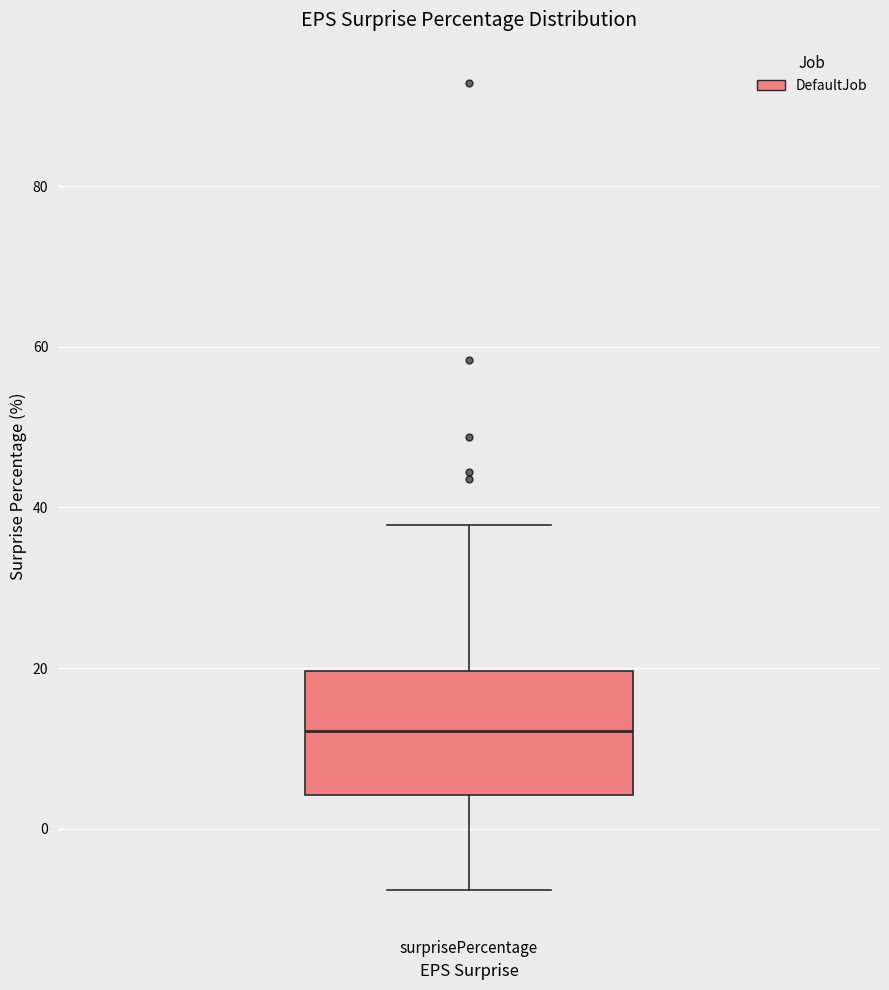

Where is the upper edge of the box for surprisePercentage on the y-axis? The values are not printed on the chart, so give them approximately, as read against the axis.

20